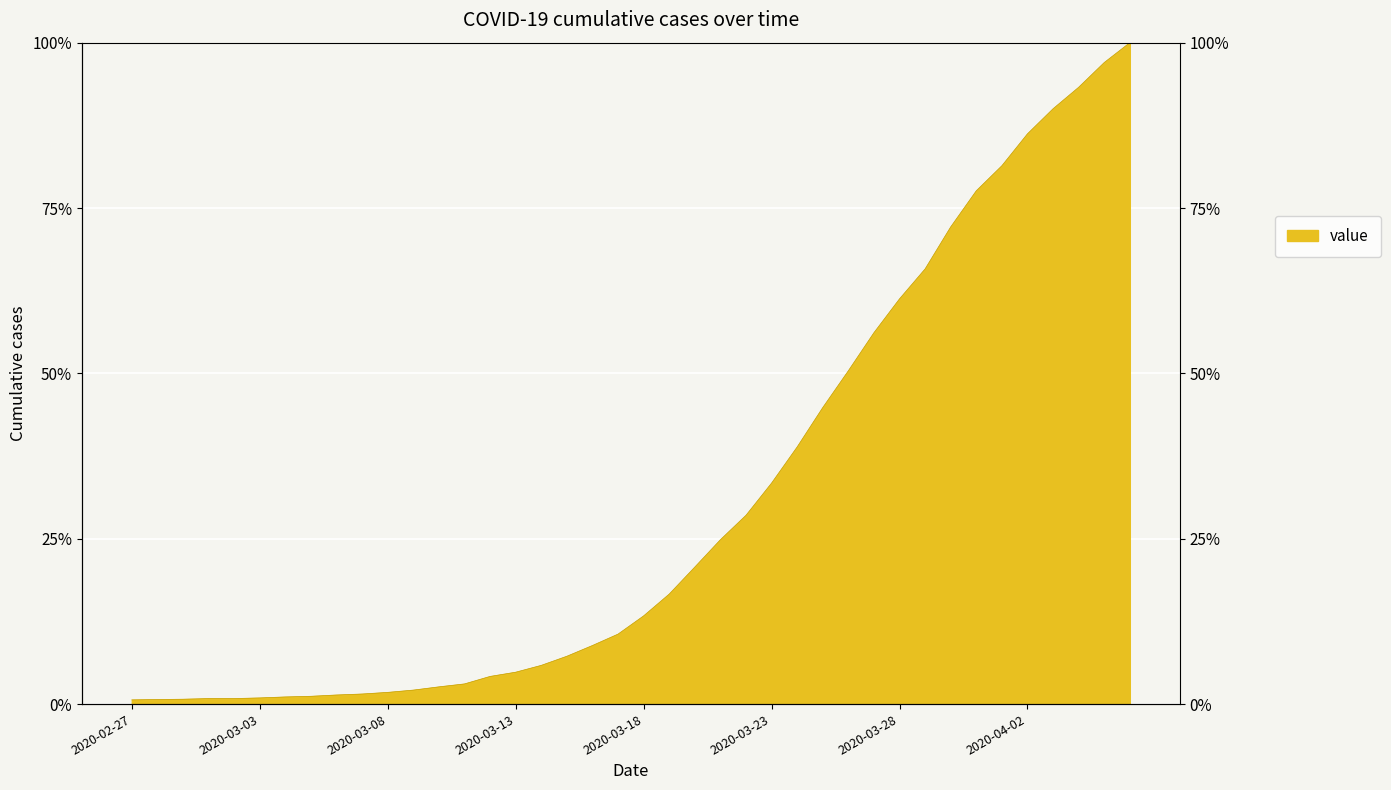

What is the maximum value shown in the chart?

1.0